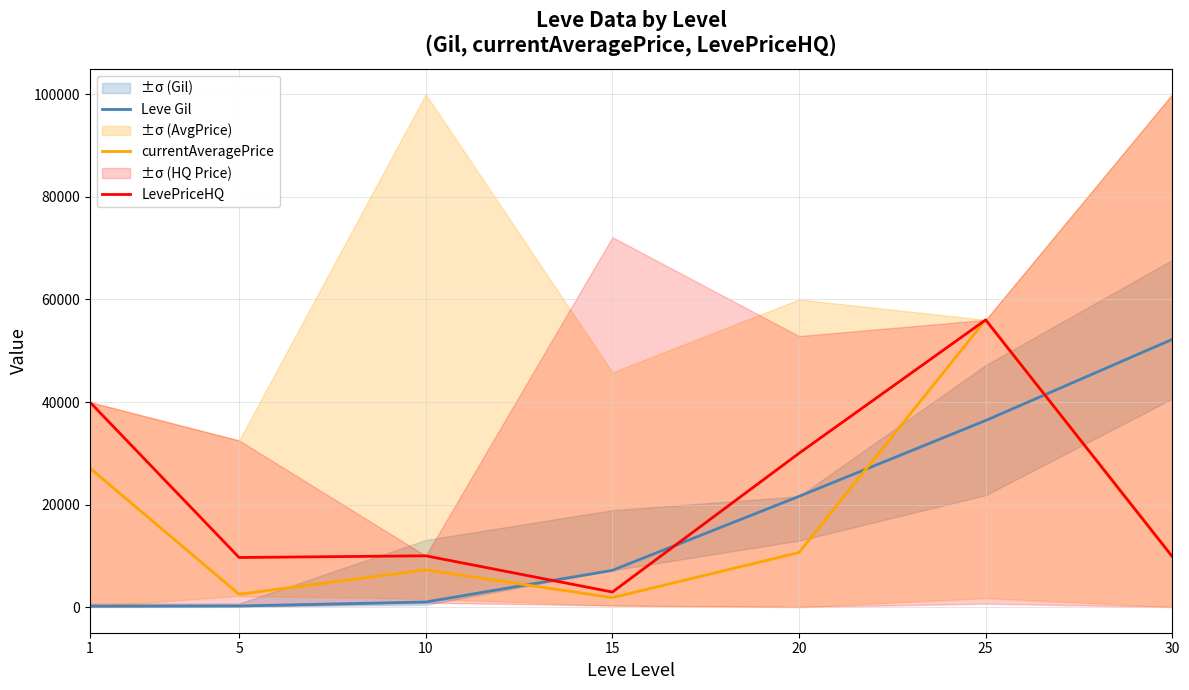

At how many categories does at least one series exceed 51892?

2